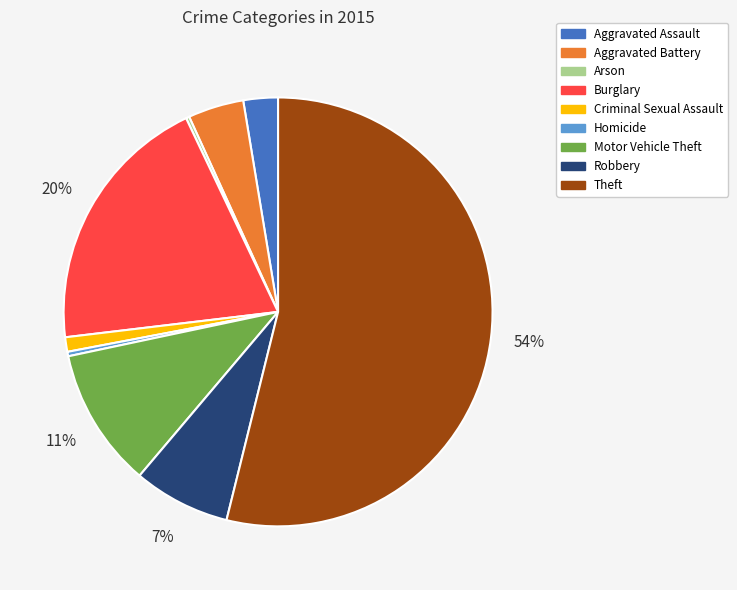

To the nearest percent, what is the difference between the largest and smallest slice percentages?

54%